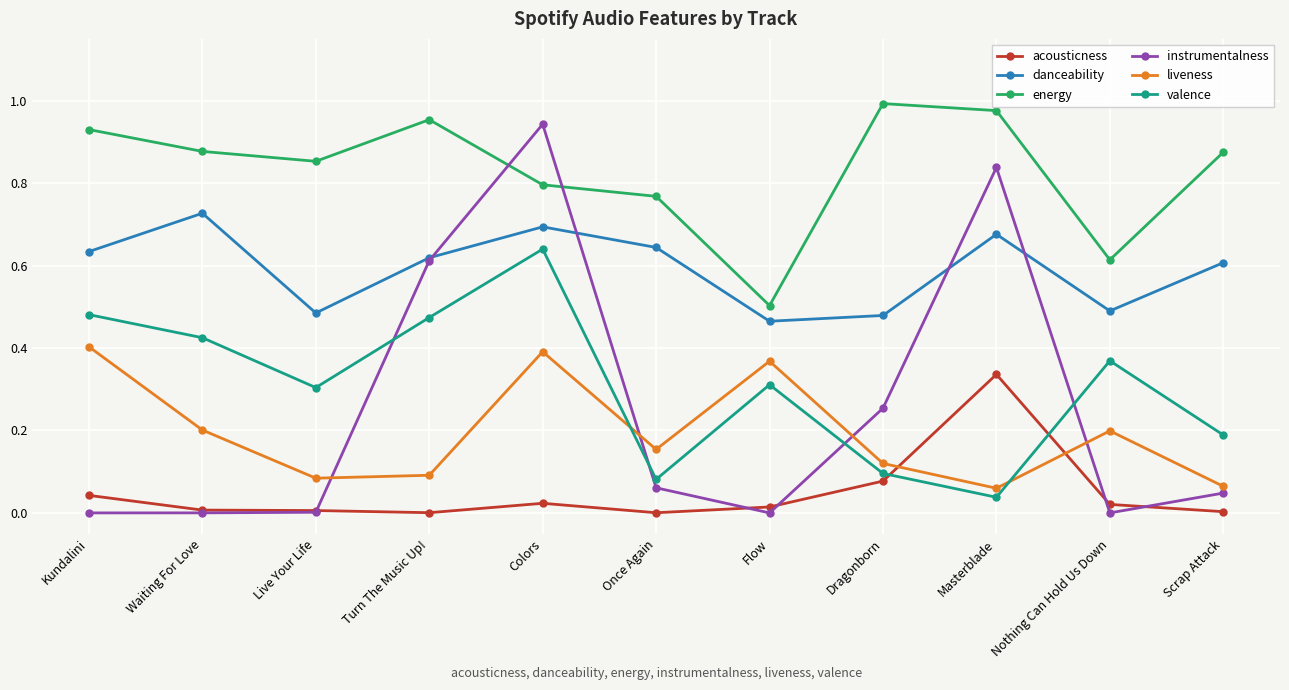

The acousticness series shows 0.0 at Flow. True or false?

True